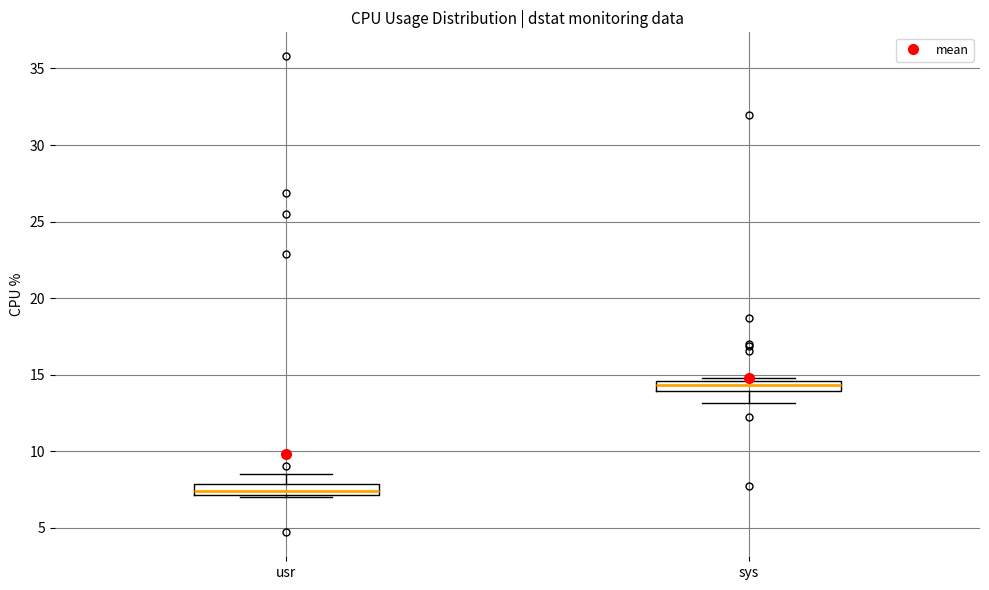

Which box has the lowest median line?

usr